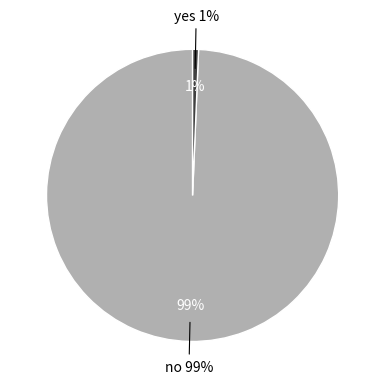

Is yes the majority of the pie?

No